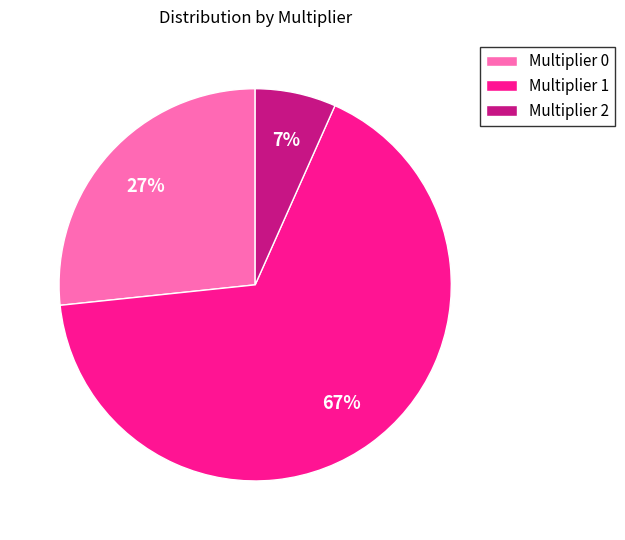

Which slice is the smallest?

Multiplier 2